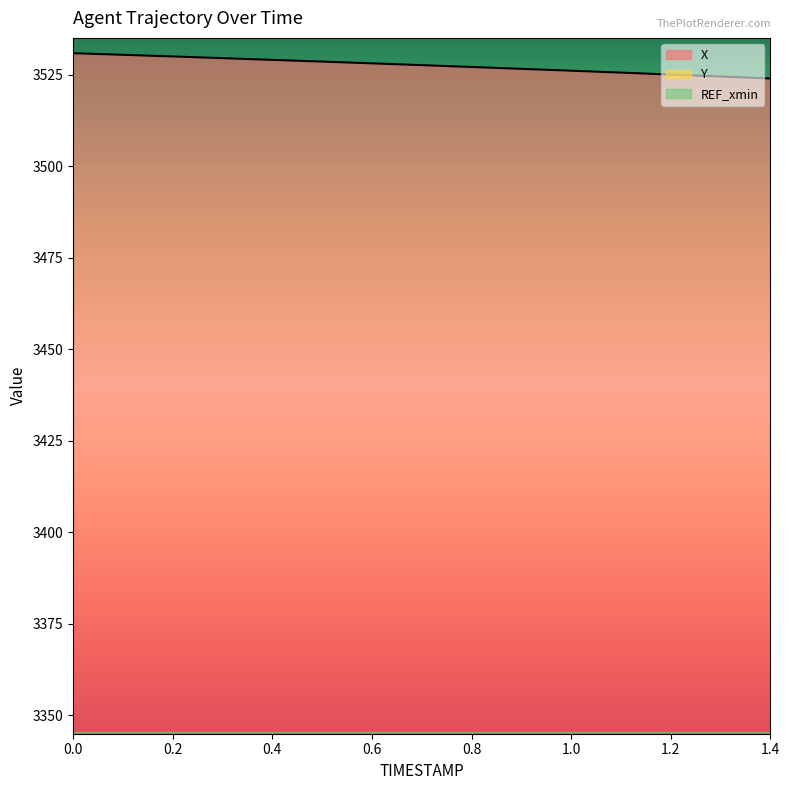

What is the label of the 7th point from the right?

0.8